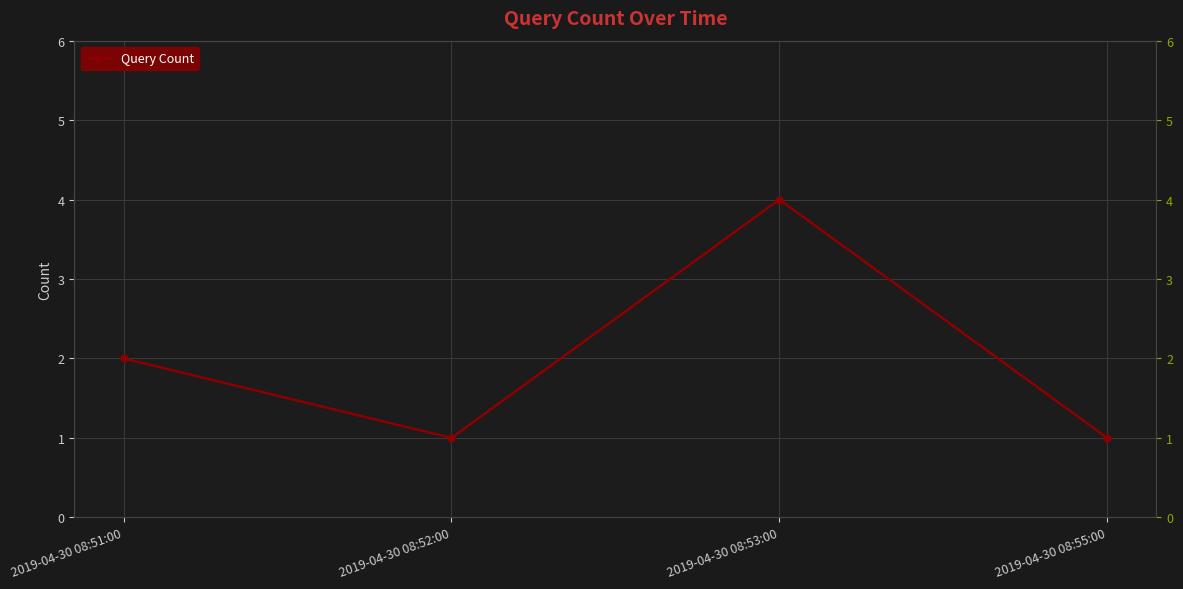

How many lines are shown in the chart?

1